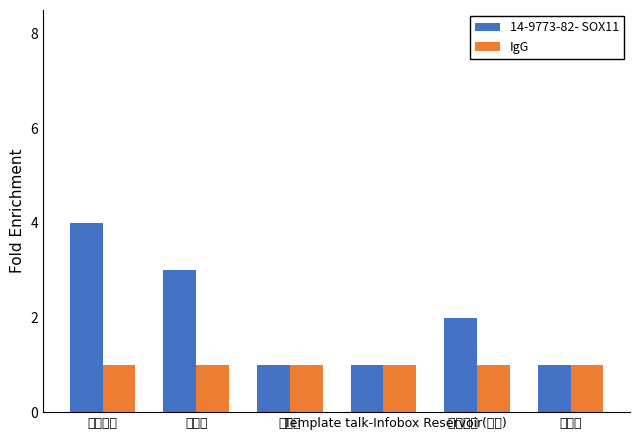

At which label does 14-9773-82- SOX11 reach its minimum?

海丰县